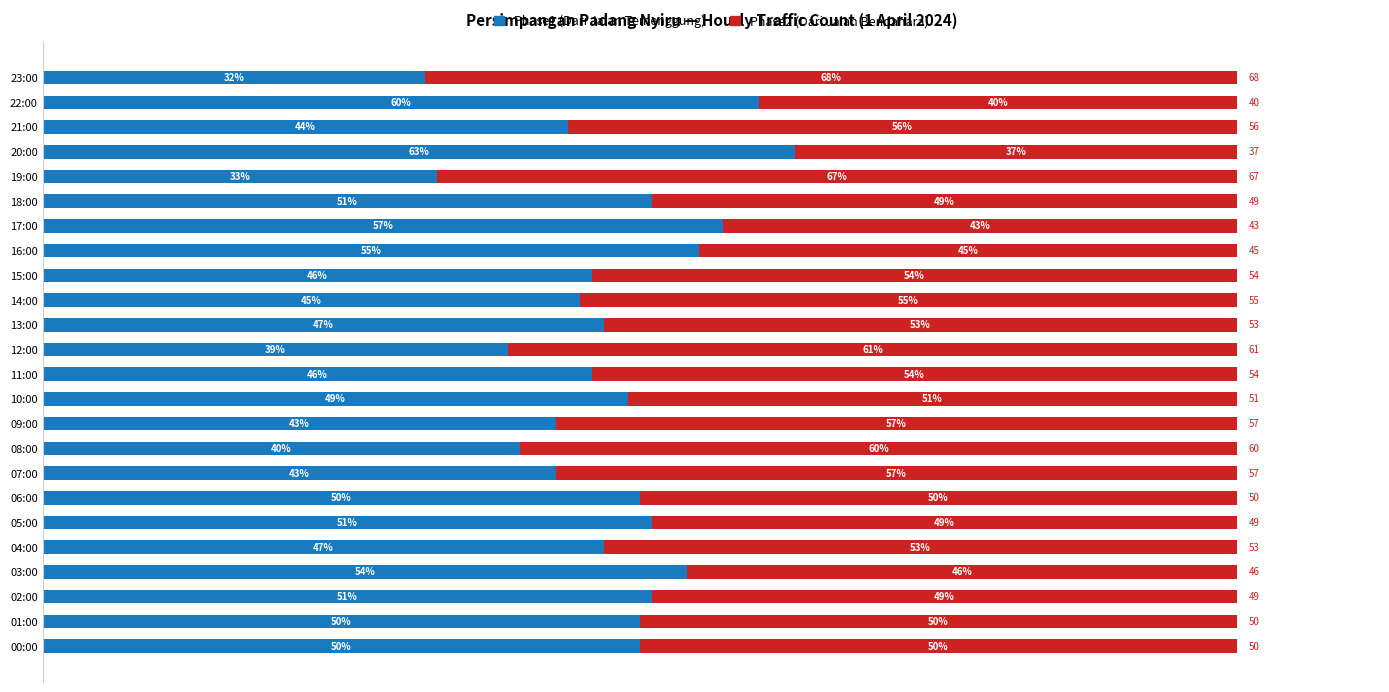

Which category has the highest value in the Phase1 (Dari Jalan Temenggung) series?

20:00